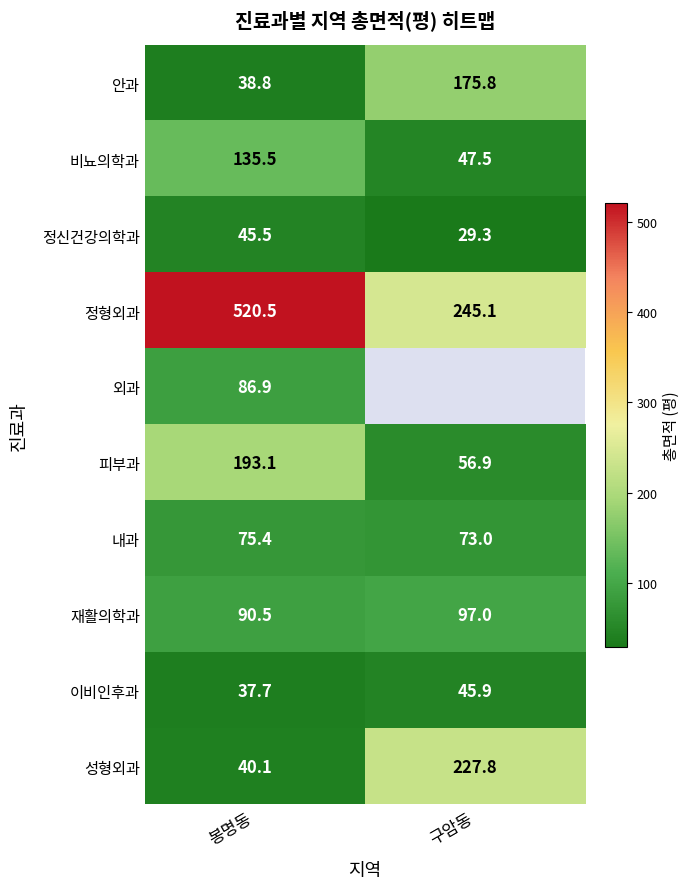

At how many categories does at least one series exceed 84?

2